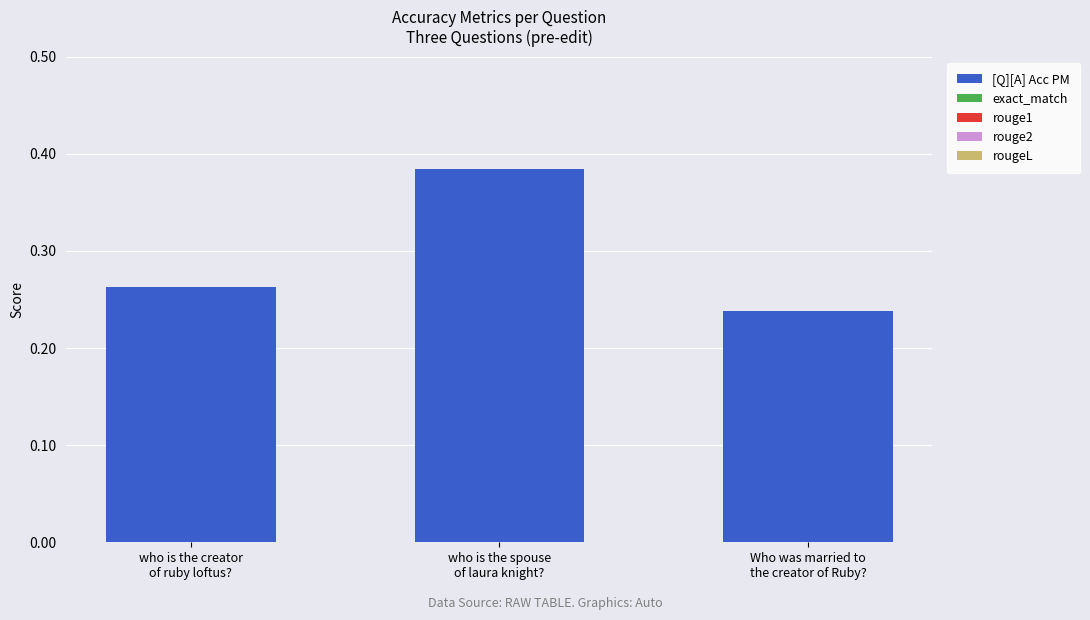

Does the chart contain any negative values?

No